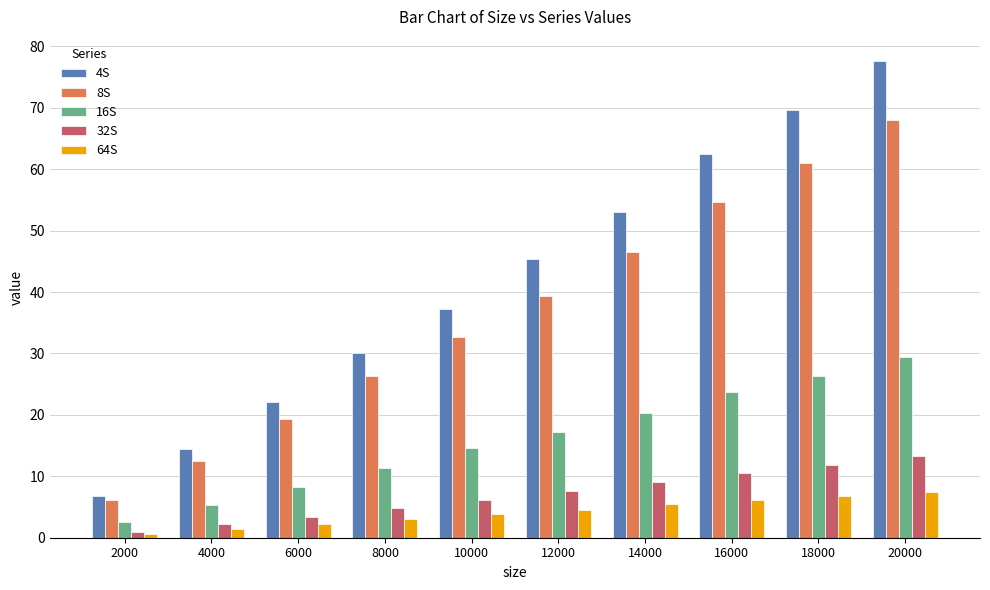

What is the highest value of the 4S series?

77.7